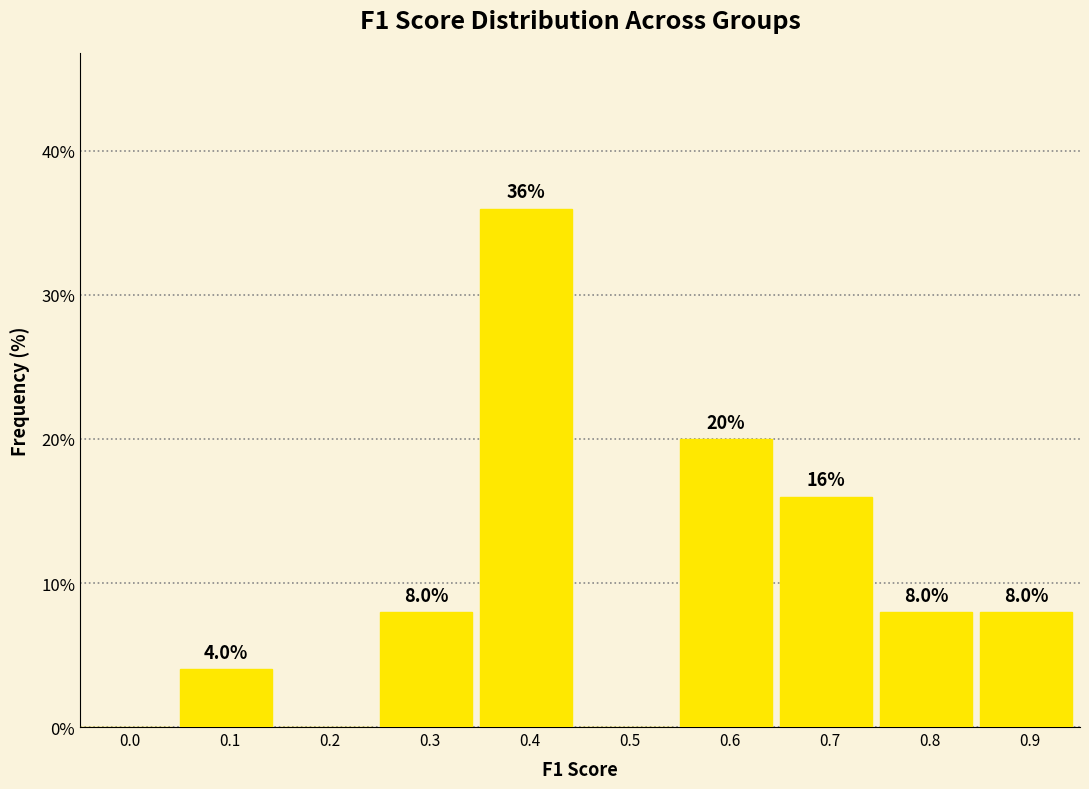

Reading right to left, what are all the values shown in this chart?

0.9=8	0.8=8	0.7=16	0.6=20	0.5=0	0.4=36	0.3=8	0.2=0	0.1=4	0.0=0